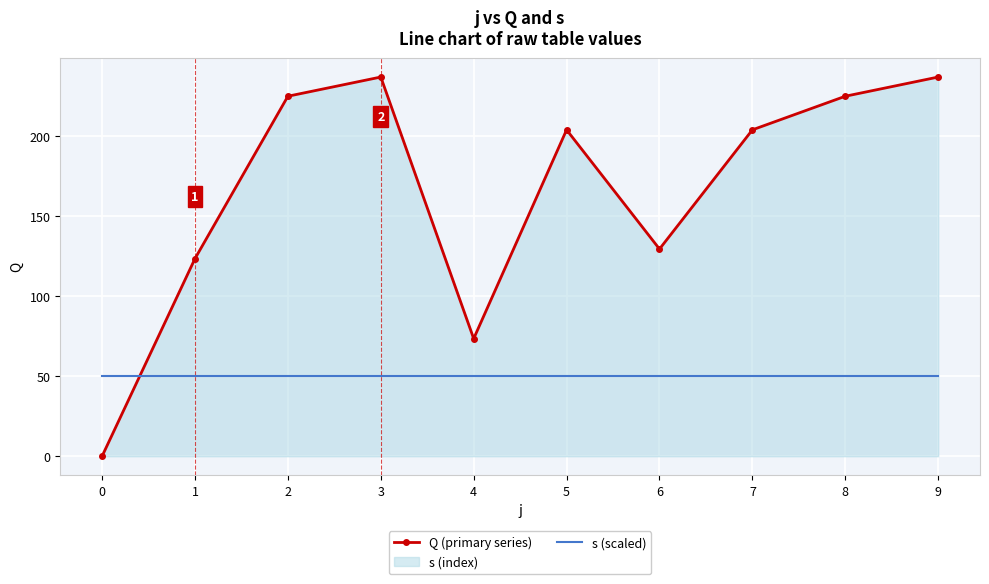

What is the average value of the s (scaled) series?

50.0